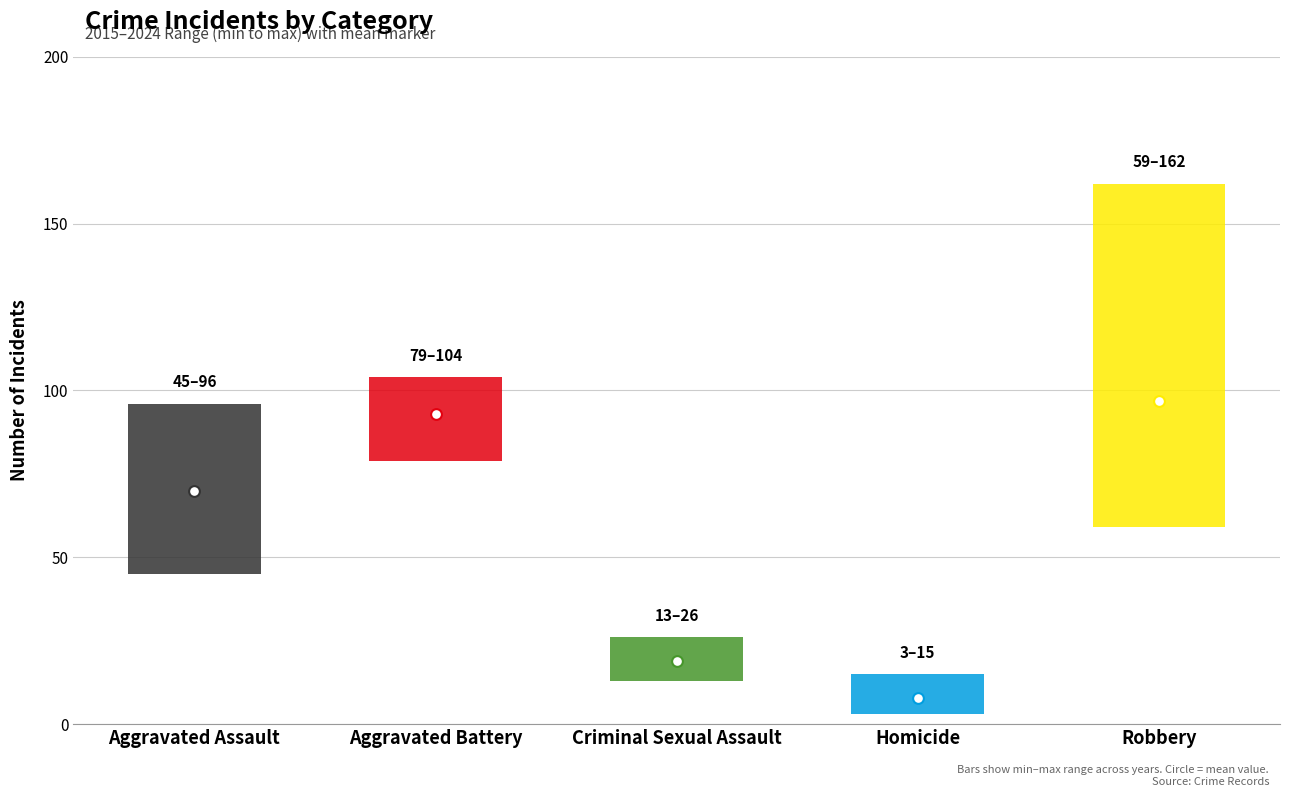

Which series reaches the minimum Y coordinate?

Homicide